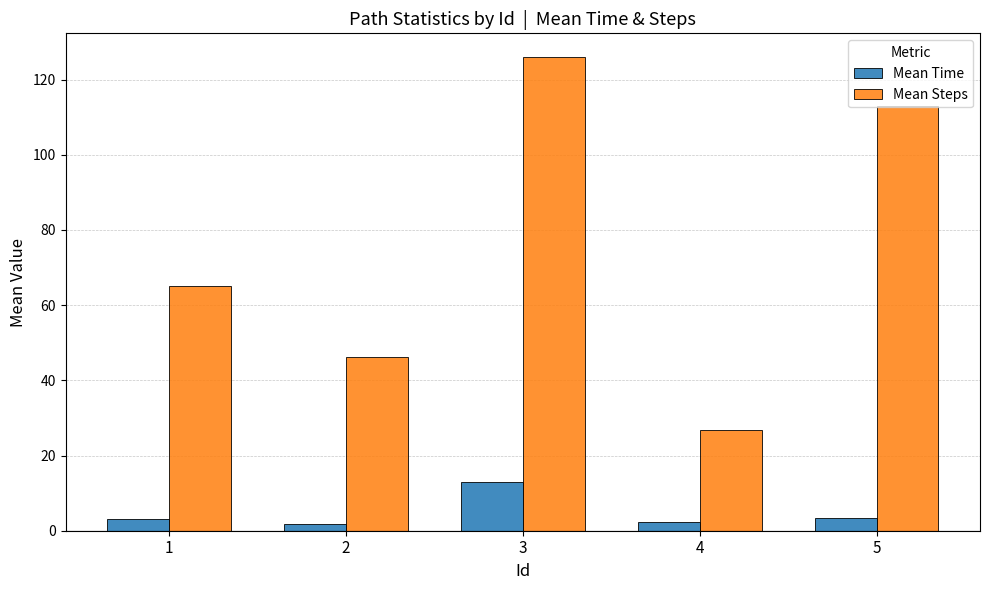

At which category does the chart reach its peak across all series?

3